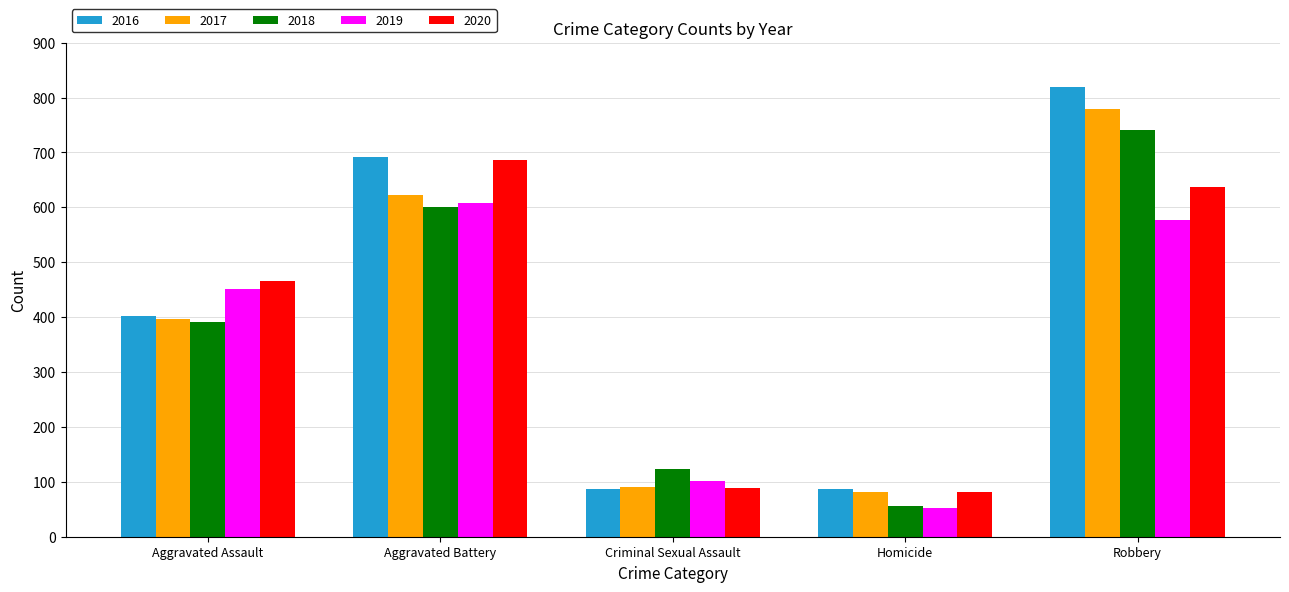

At which category is the sum across all series the highest?

Robbery